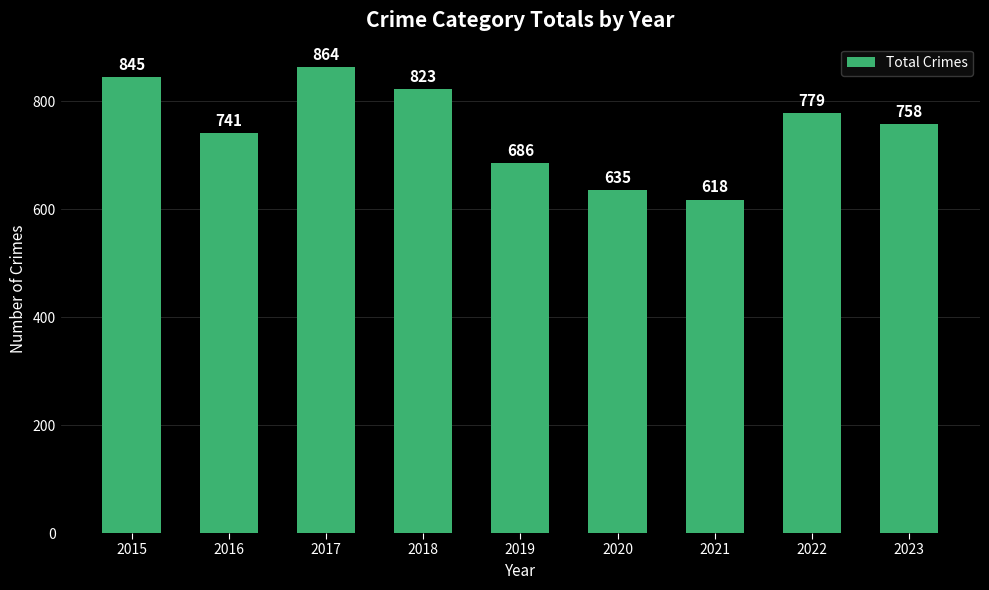

Read the value at 2022, to the nearest 10.

780